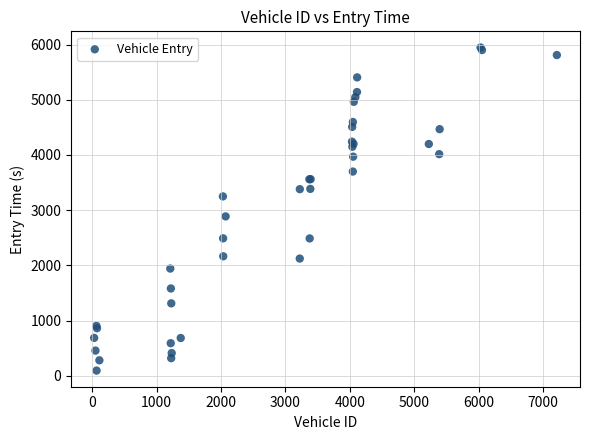

What Y value in the scatter plot is closest to 3020?

2886.6